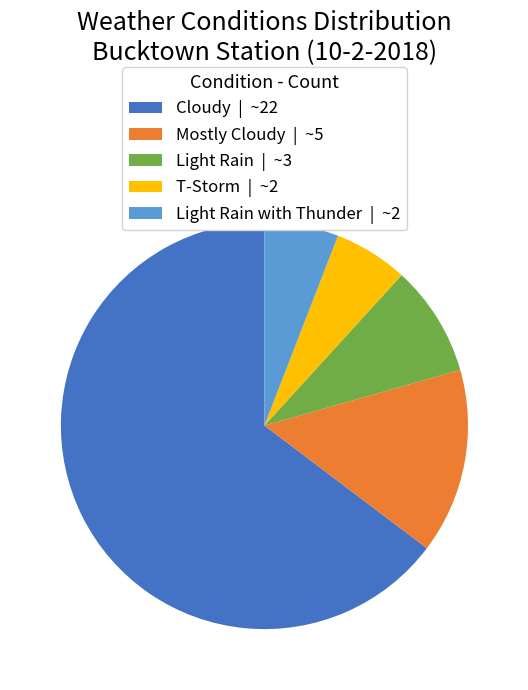

Which category accounts for the majority?

Cloudy | ~22